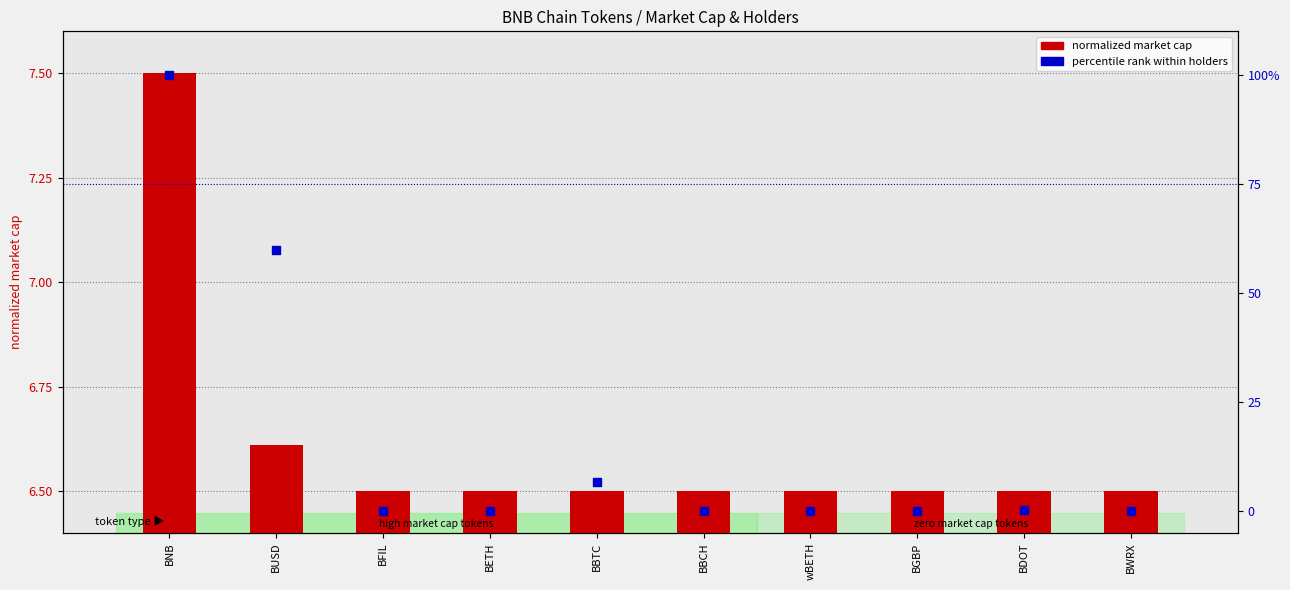

At how many categories does at least one series exceed 91?

1